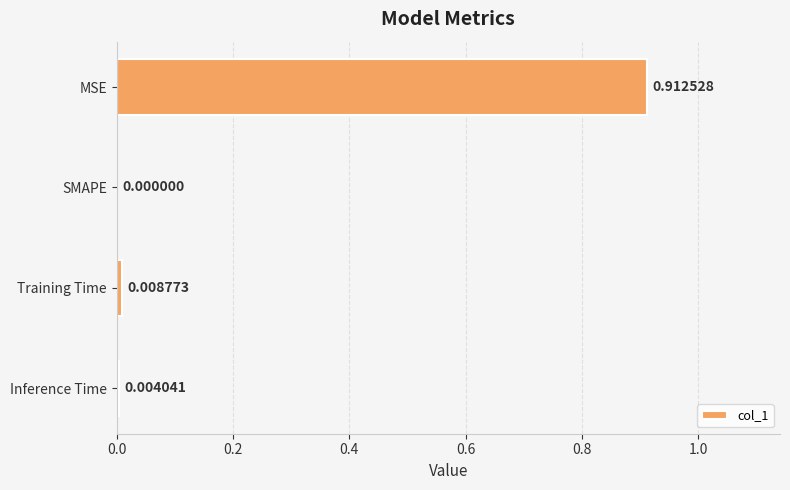

What is the change in value from MSE to SMAPE?

-0.9